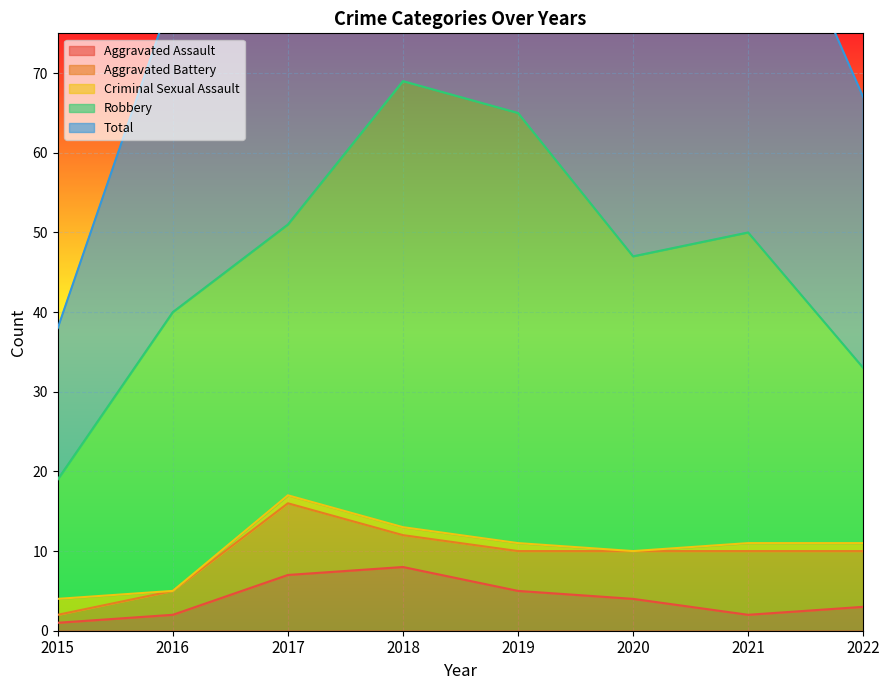

What is the average value of the Total series?

47